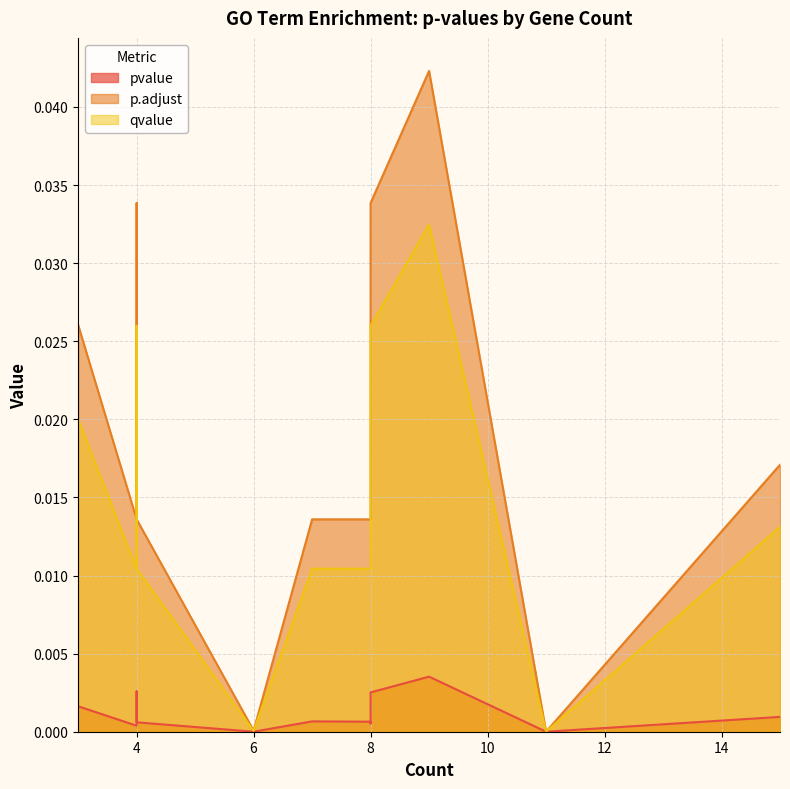

Rank the categories by p.adjust value from lowest to highest.

11, 6, 4, 8, 4, 8, 7, 15, 3, 8, 4, 9